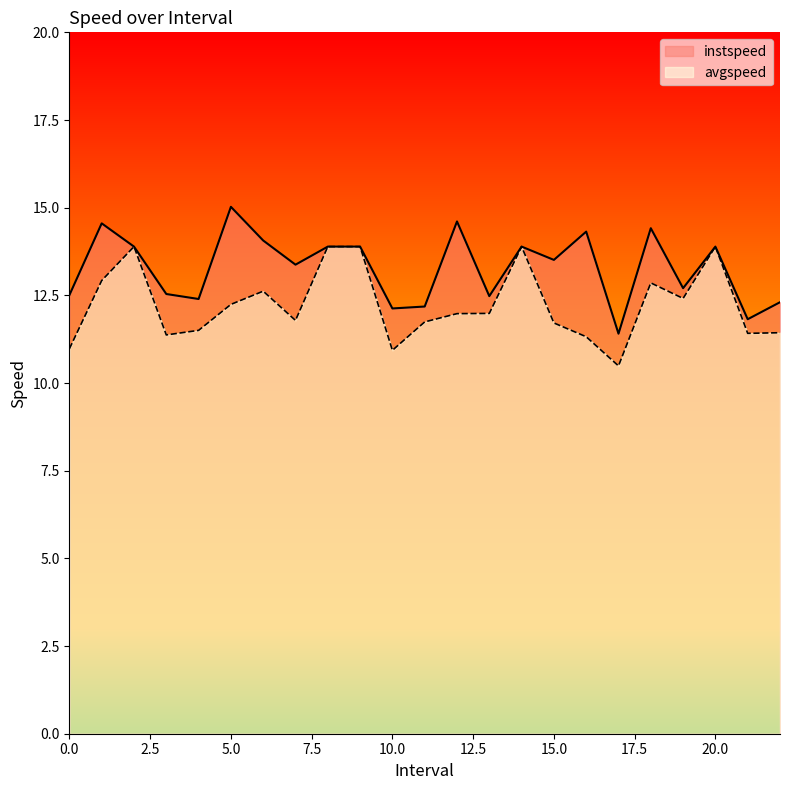

Where is the first local minimum for instspeed?

4.0